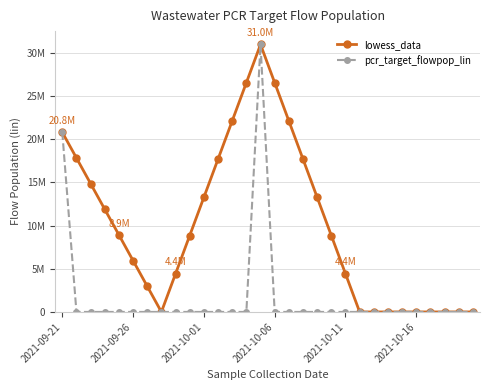

What is the average value of the lowess_data series?

10004035.4